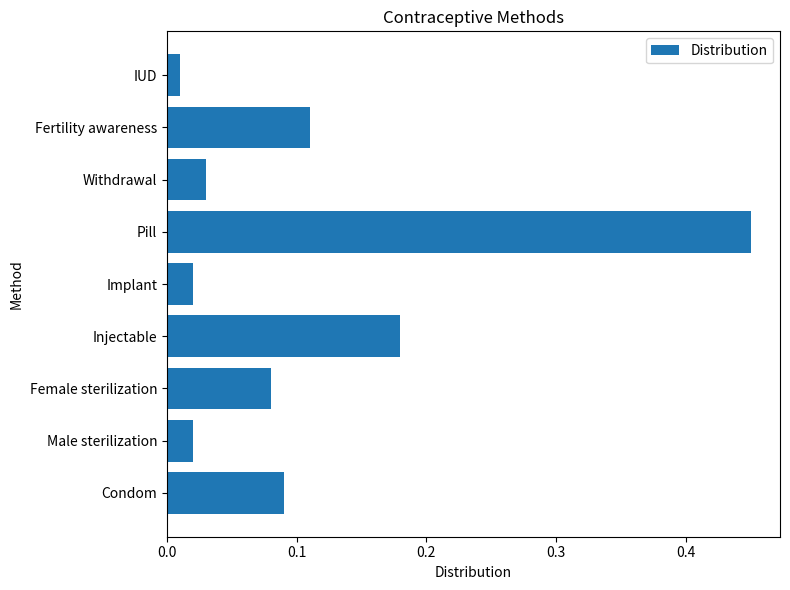

Which category has the lowest value across all series?

IUD